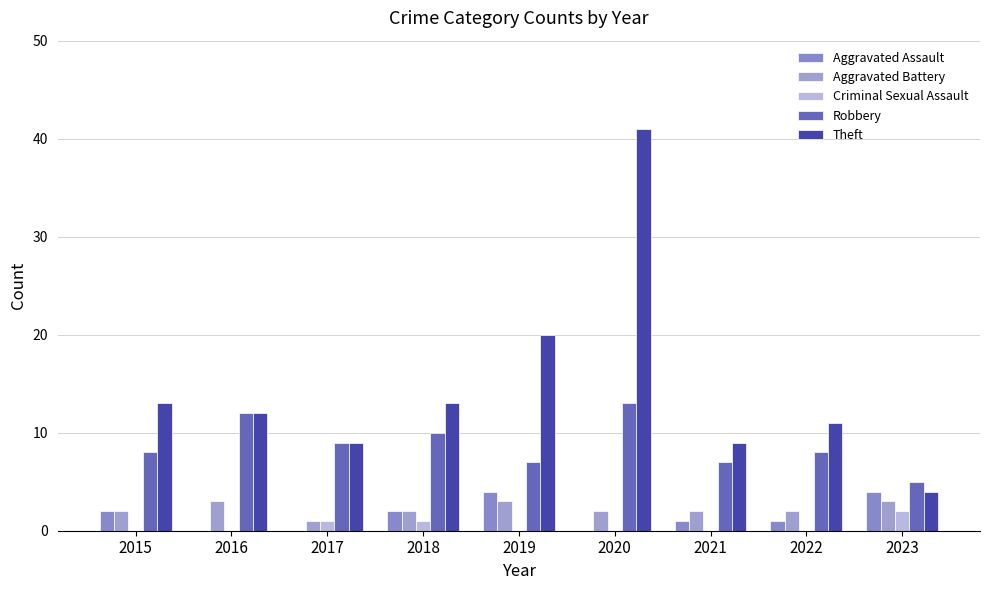

Count the number of categories in the chart.

9